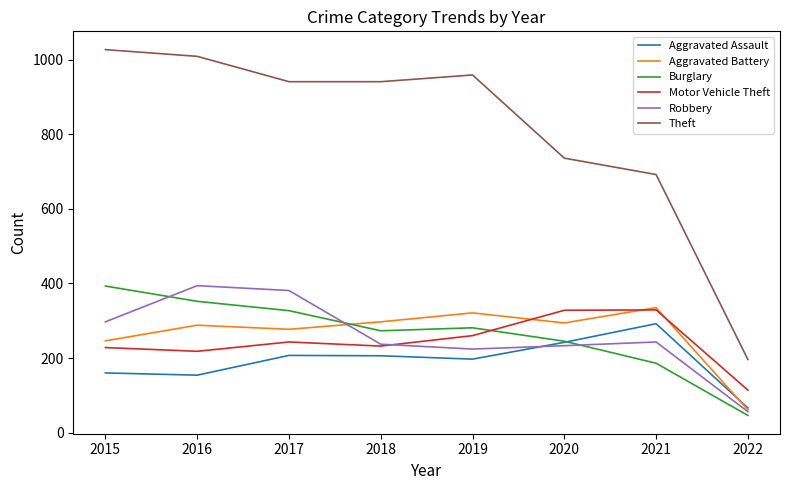

Which series has the largest total across all categories?

Theft